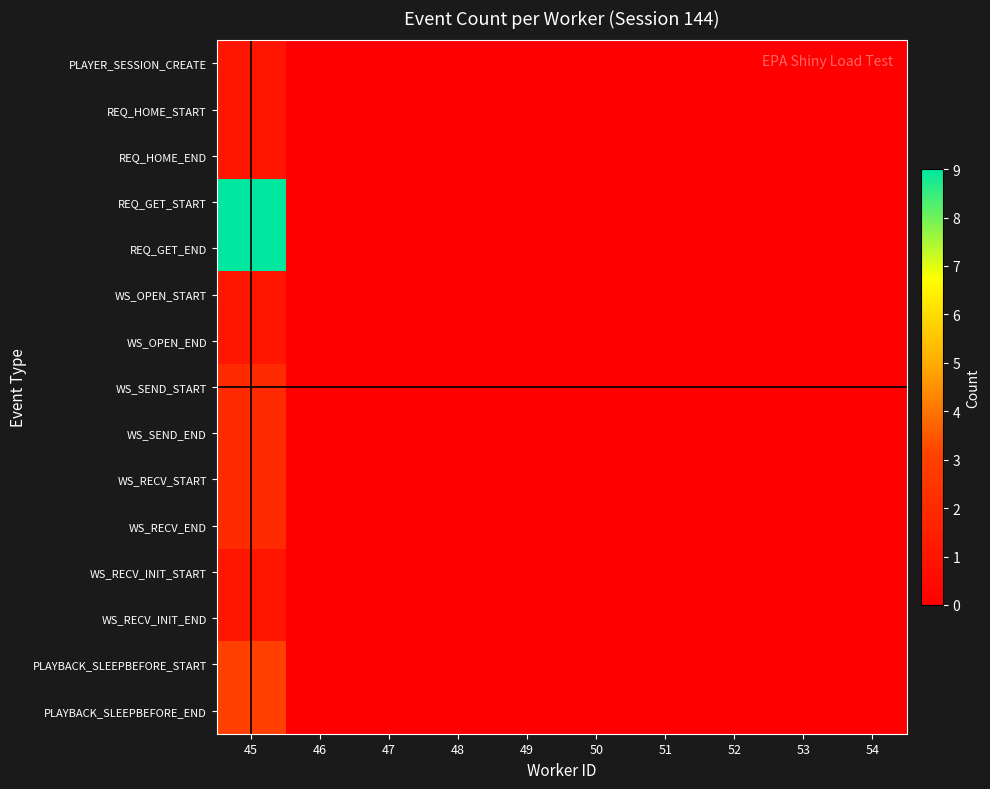

Which category has the highest value across all series?

45